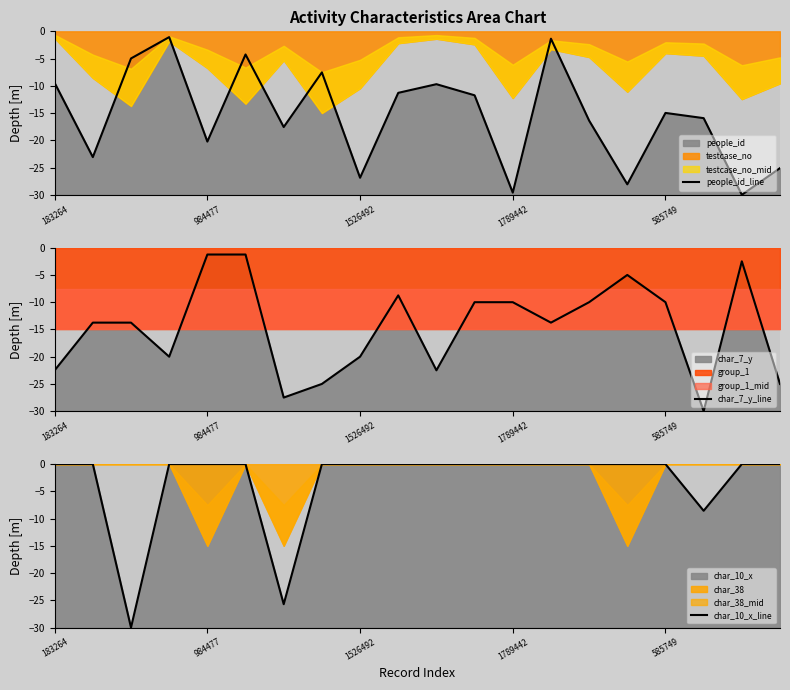

True or false: people_id_line has a value of -15.0 at 585749.

True